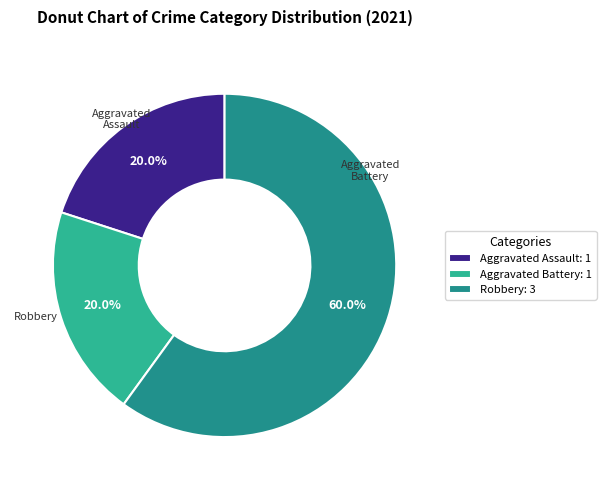

Which slice represents more than half of the pie?

Robbery: 3